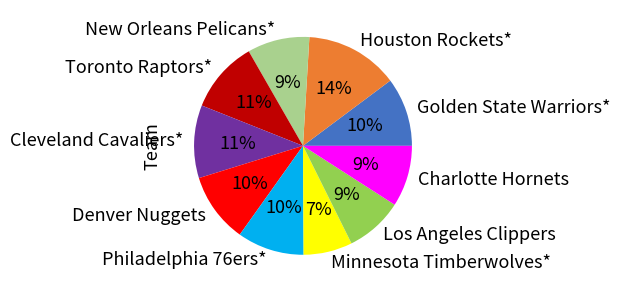

Does Cleveland Cavaliers* represent more than half of the total?

No